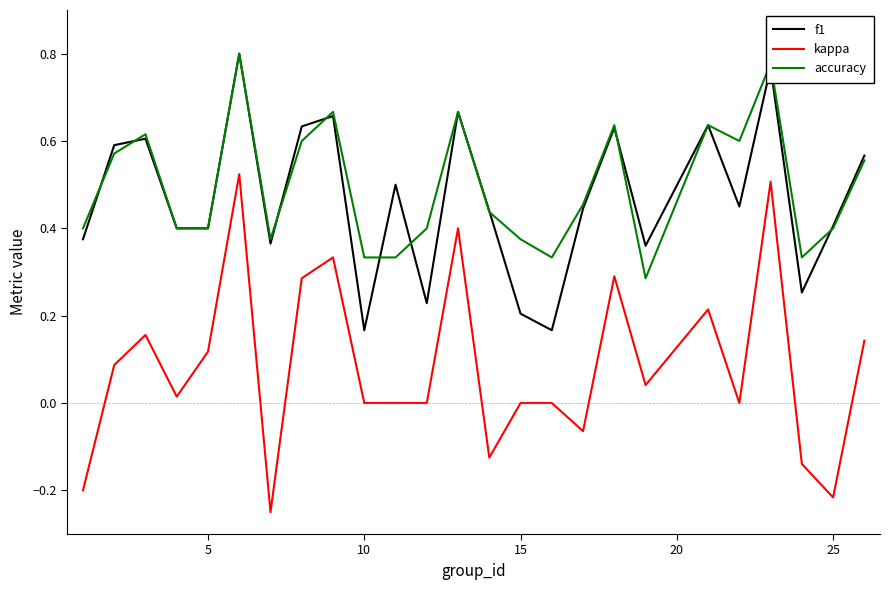

True or false: accuracy and kappa intersect in this chart.

False